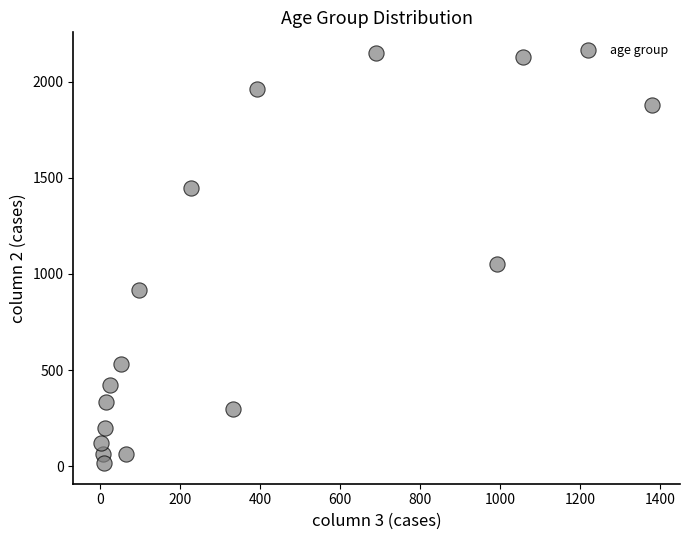

What Y value in the scatter plot is closest to 1083?

1053